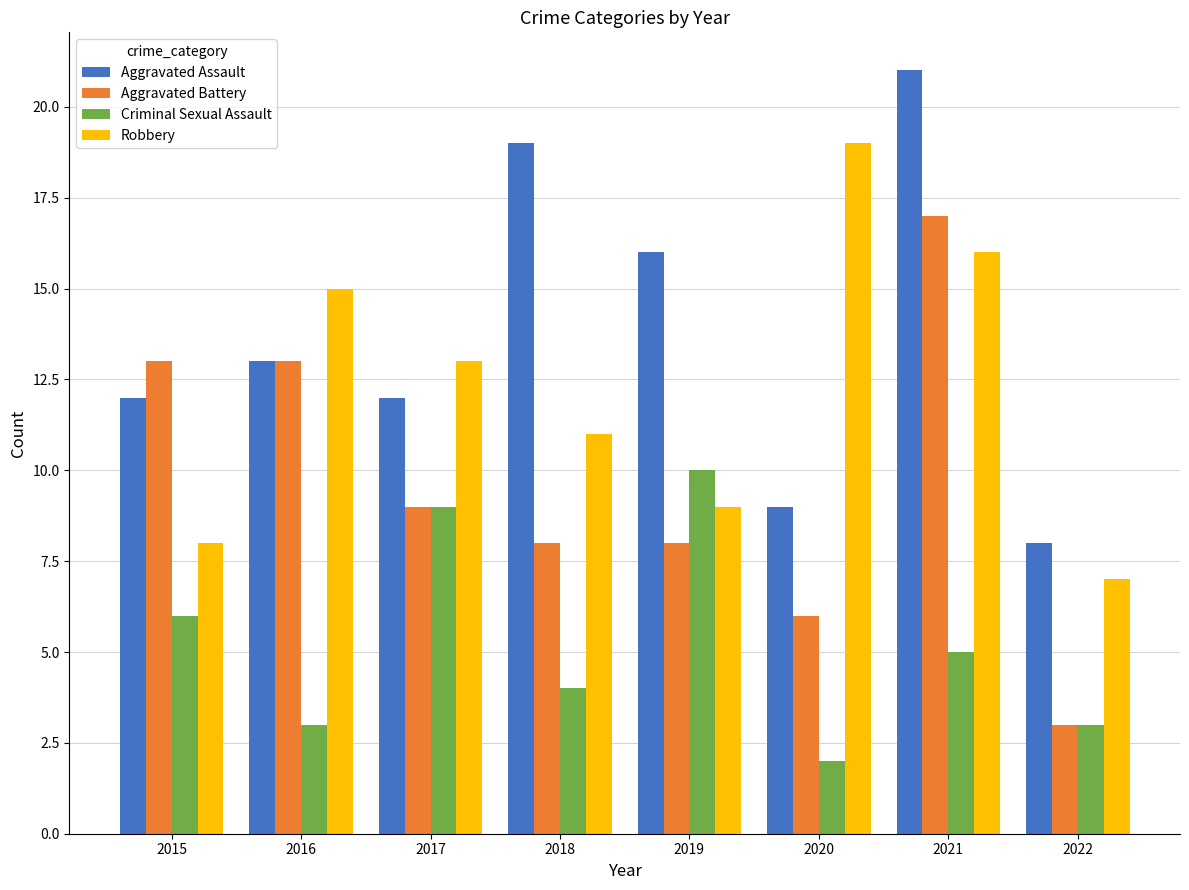

Count the number of data series in this chart.

4